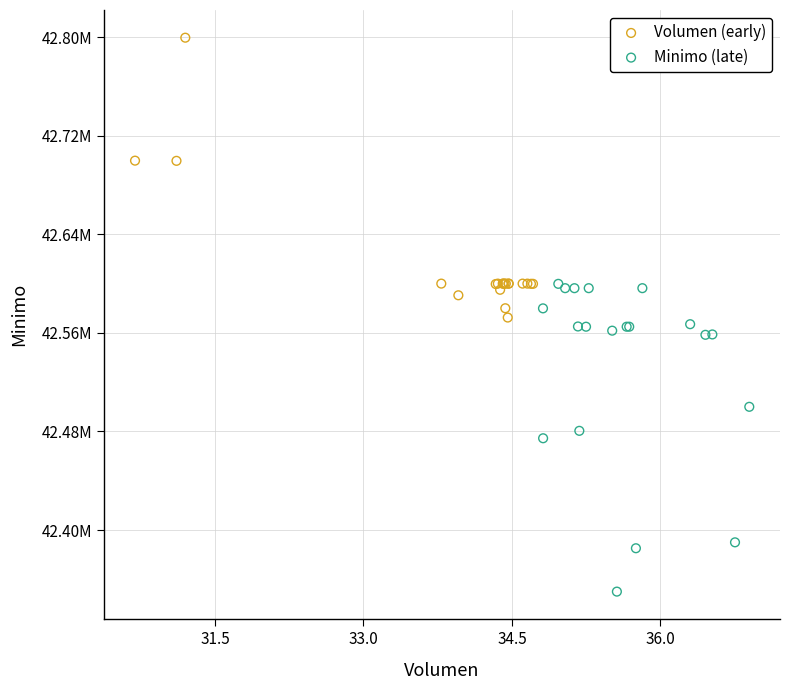

What are all the series names shown in the legend?

Volumen (early), Minimo (late)